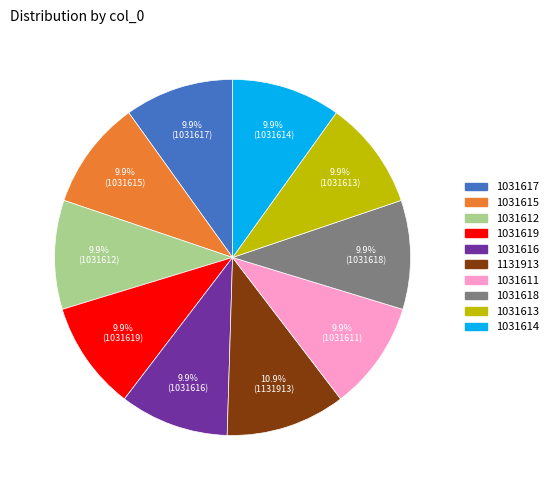

How many segments does this pie chart have?

10